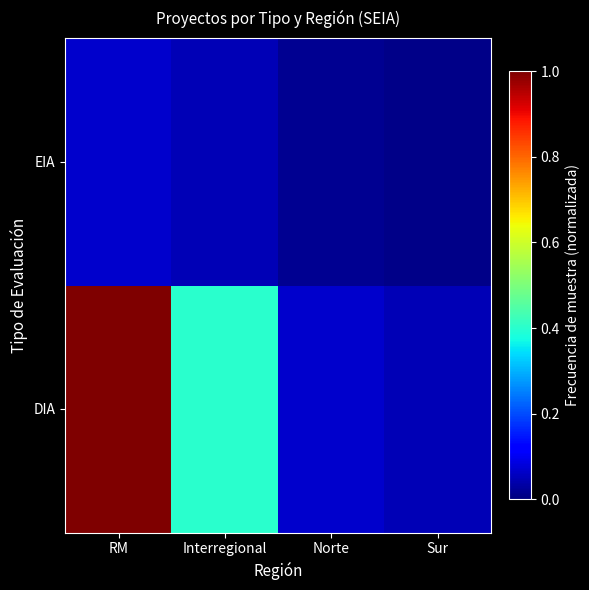

Reading left to right, list all the values displayed in this chart.

DIA: RM=1.0	Interregional=0.4	Norte=0.1	Sur=0.1
EIA: RM=0.1	Interregional=0.1	Norte=0.0	Sur=0.0